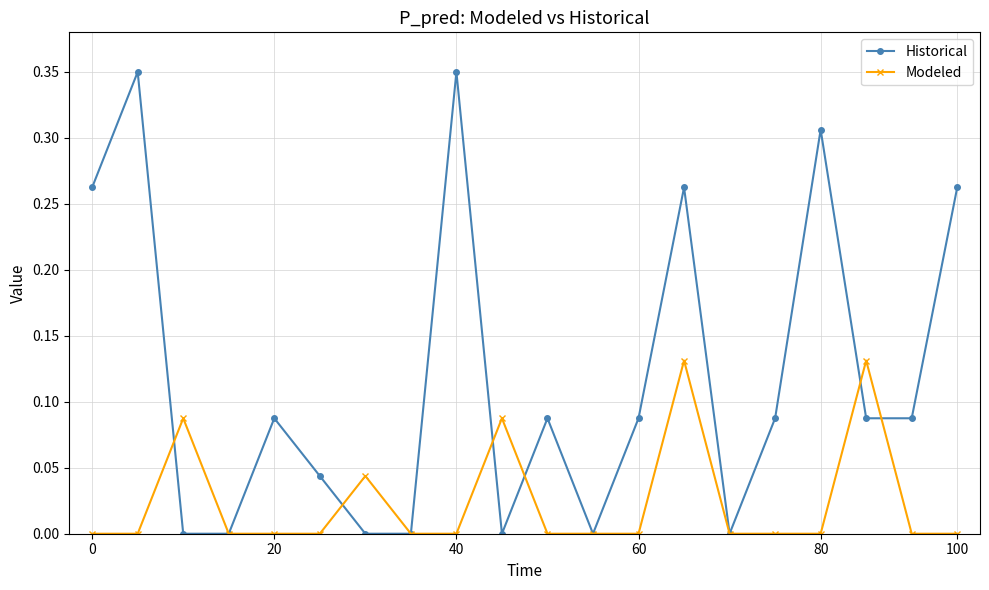

Which series has the largest range (max minus min)?

Historical